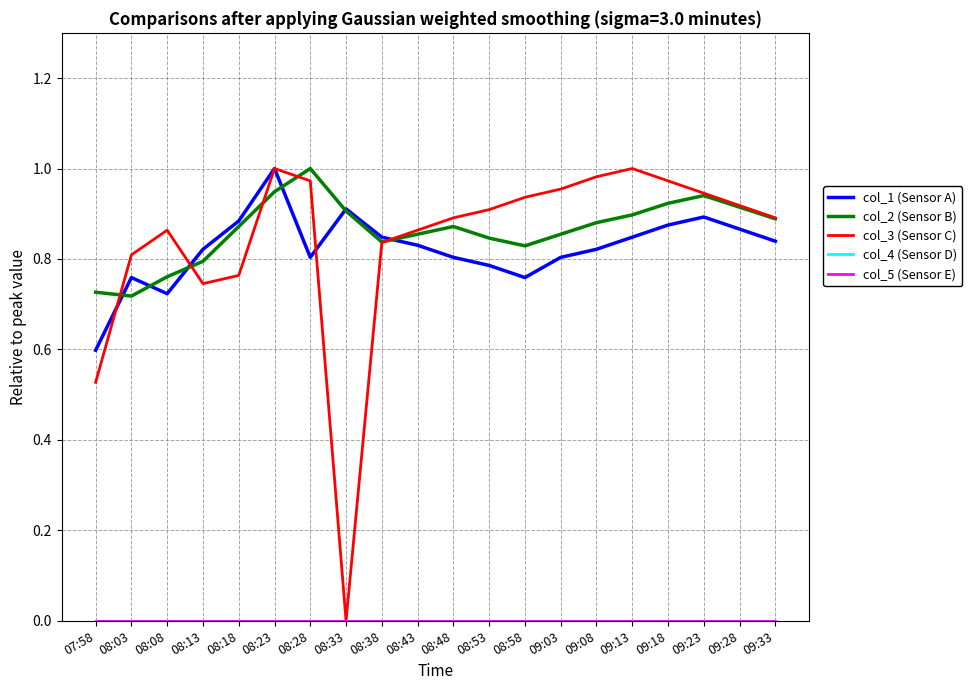

Does the chart display data point markers on the line(s)?

No